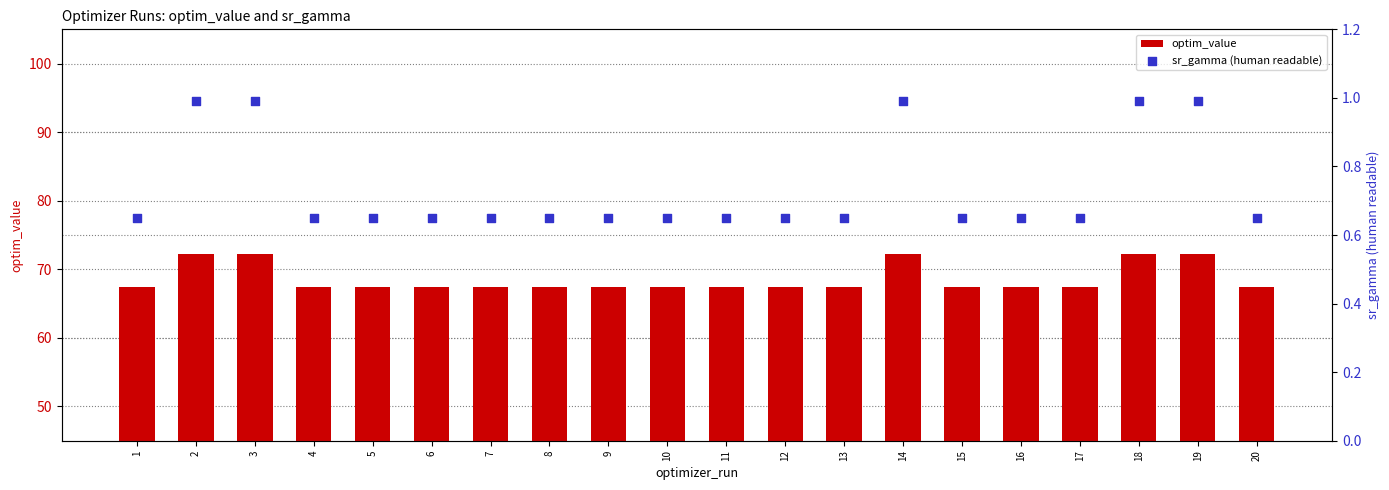

At which category is the sum across all series the highest?

14